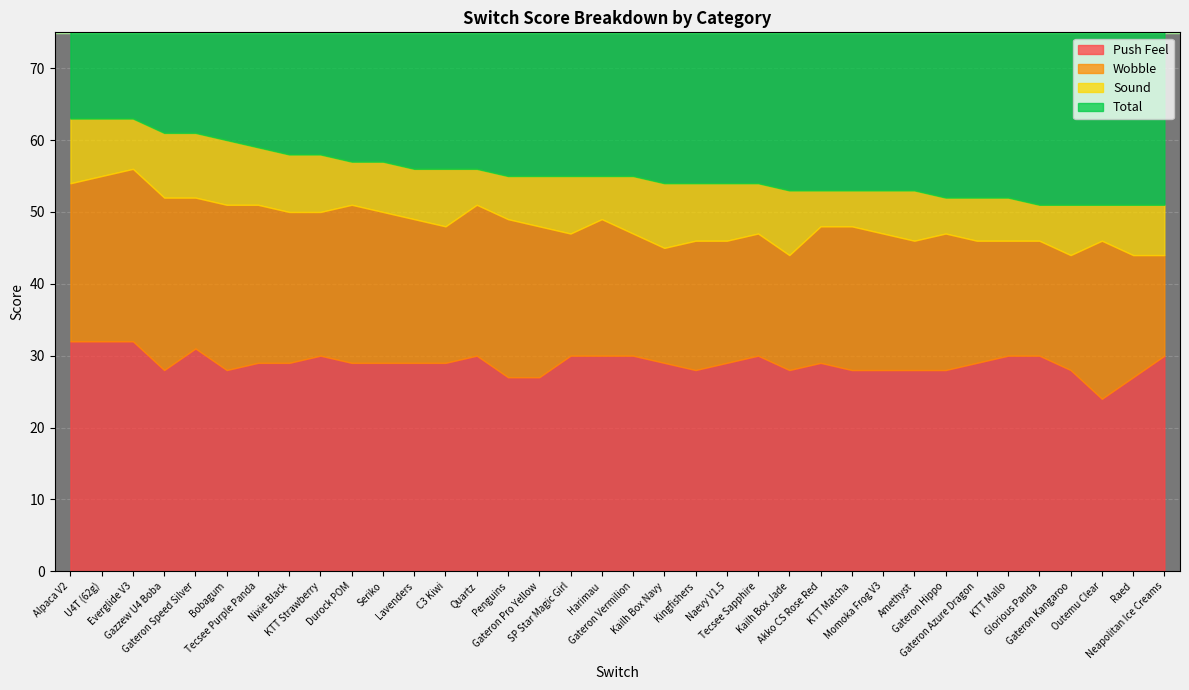

Count the Push Feel values in the range 28 to 30.

28